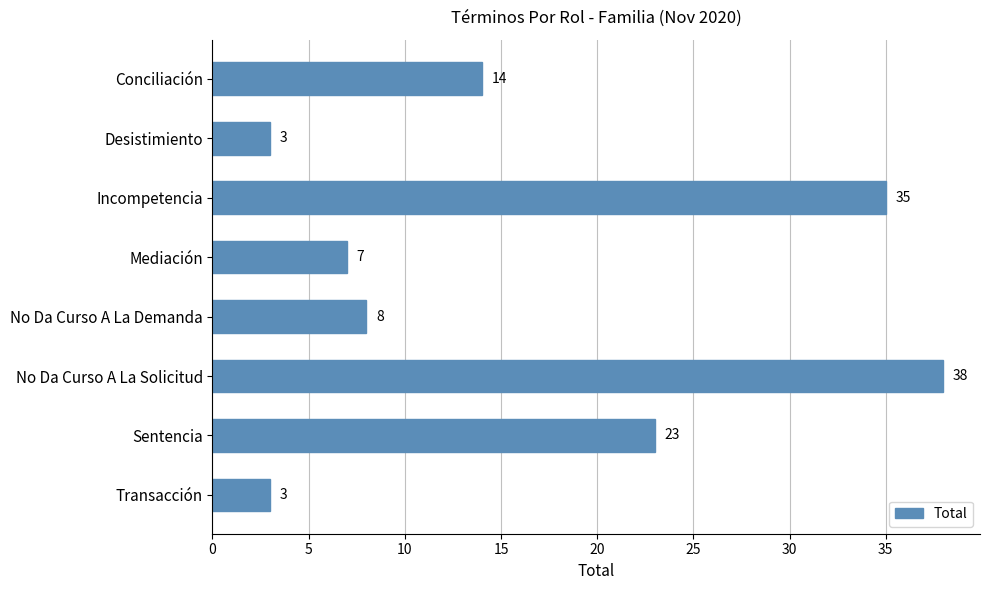

What is the difference between the maximum and second lowest values?

35